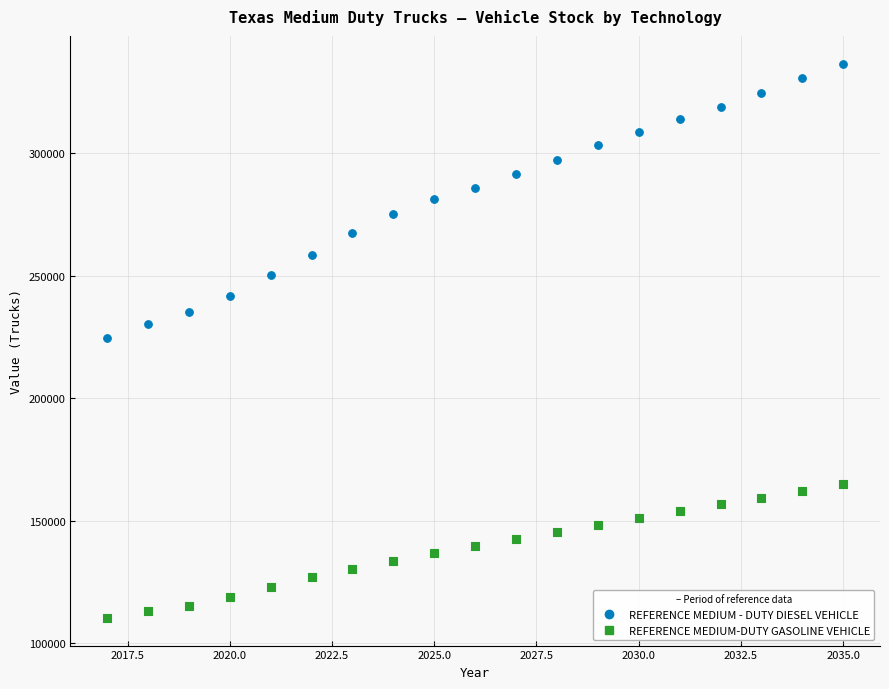

Which series reaches the maximum Y coordinate?

REFERENCE MEDIUM - DUTY DIESEL VEHICLE